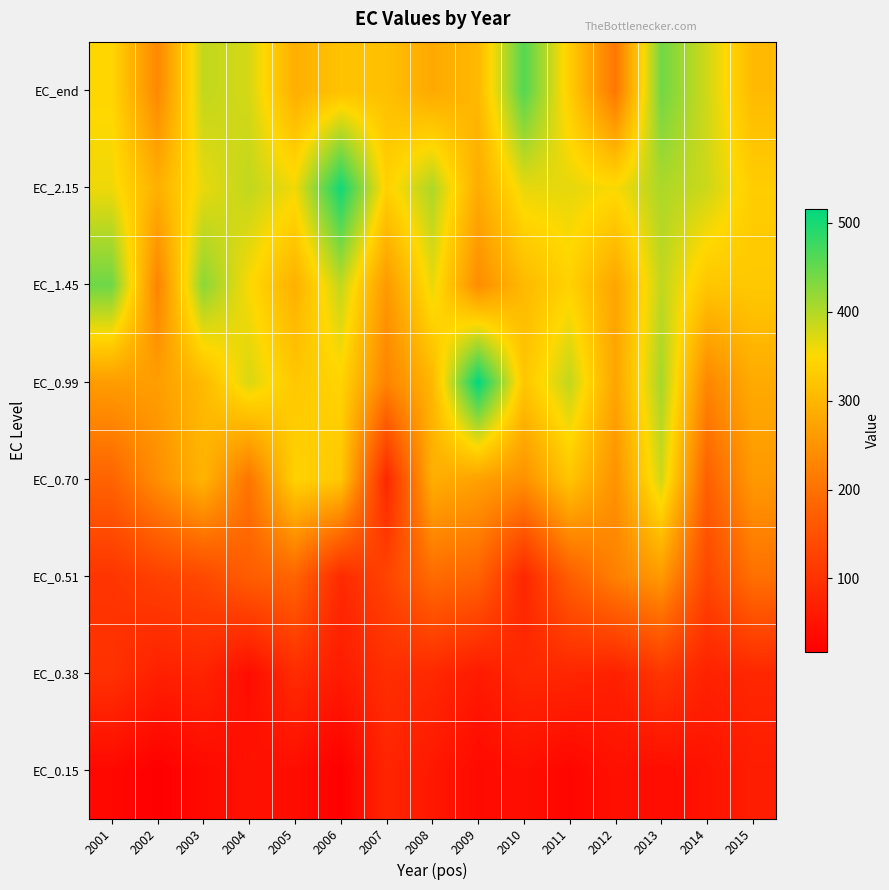

Which series has the largest range (max minus min)?

EC_0.70